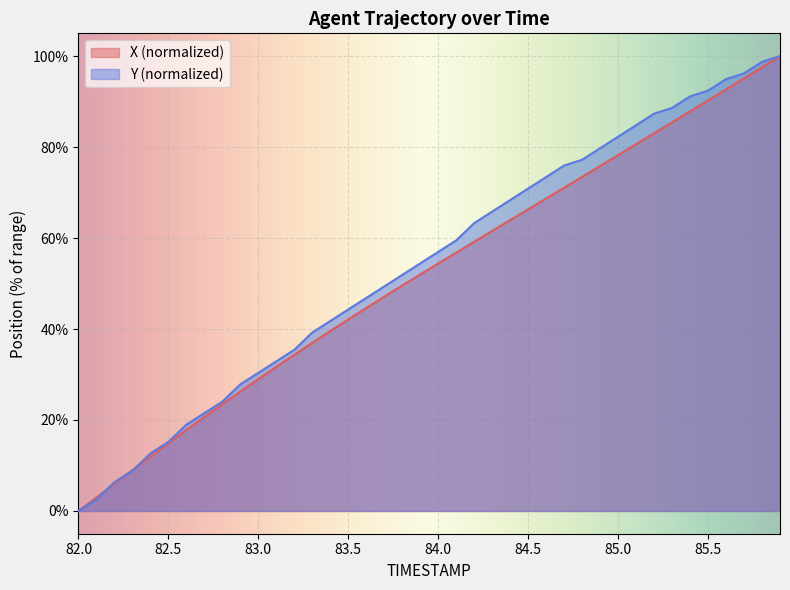

What is the maximum value for X?

100.0